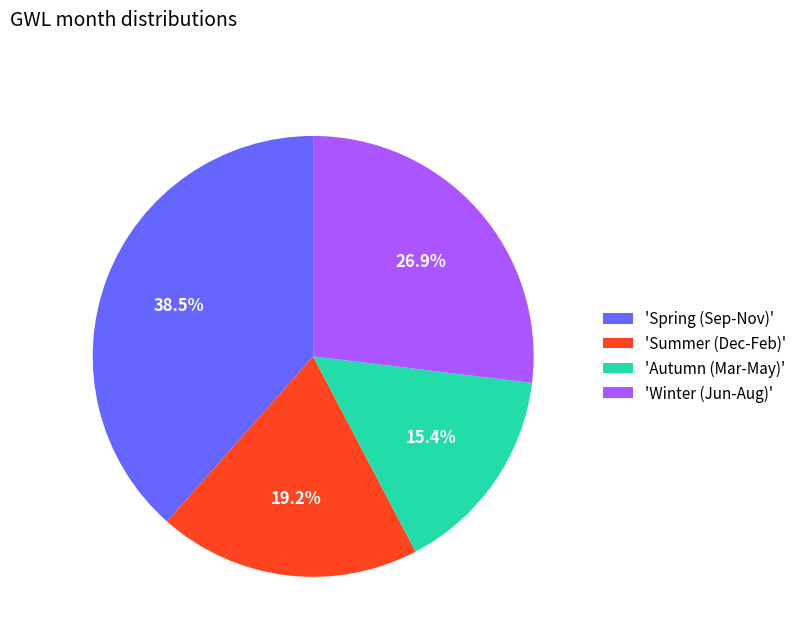

Rank the categories by value from highest to lowest.

'Spring (Sep-Nov)', 'Winter (Jun-Aug)', 'Summer (Dec-Feb)', 'Autumn (Mar-May)'